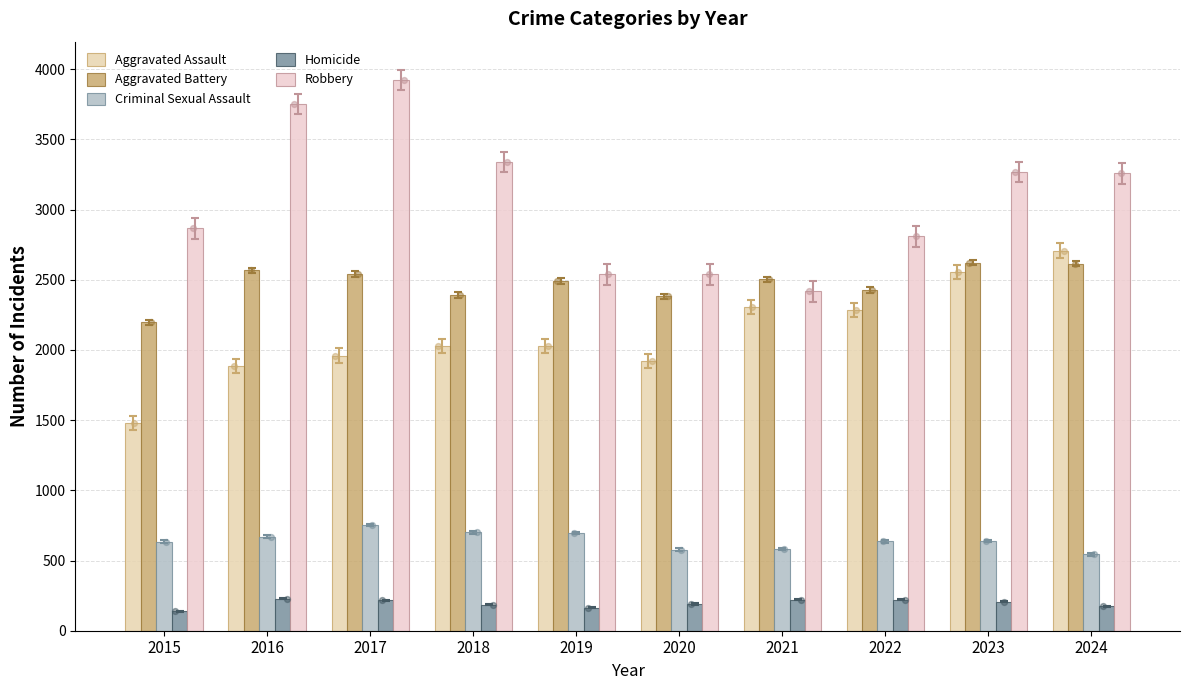

Which series has the widest spread of Y values?

Robbery